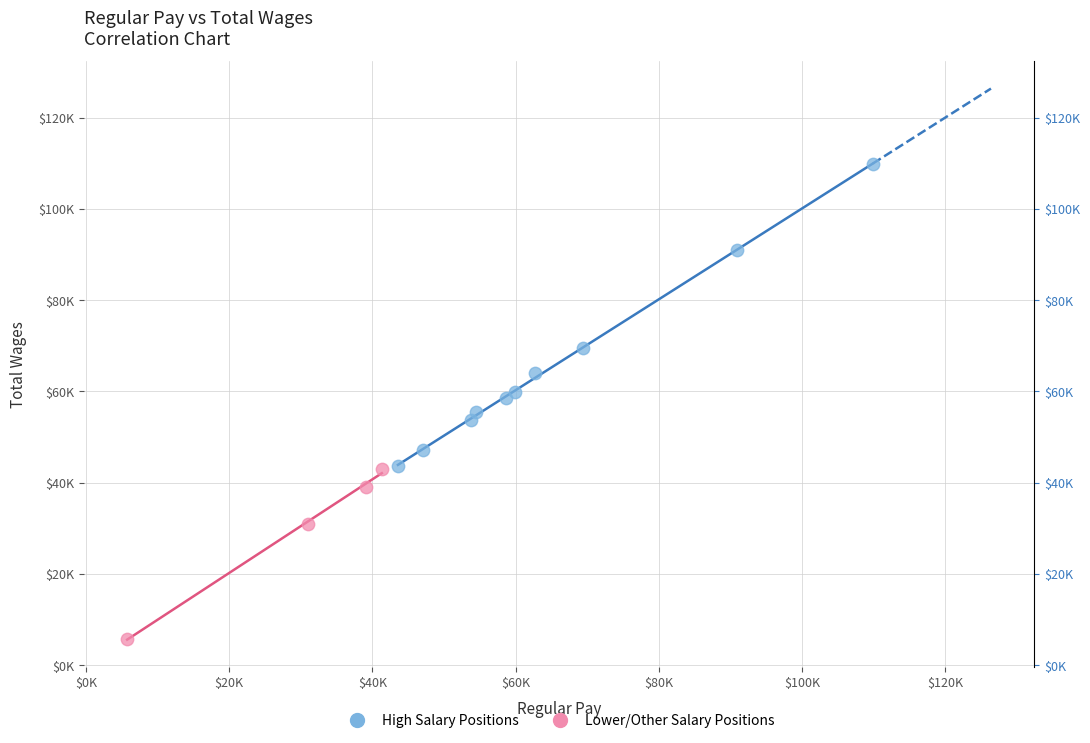

Which series has the widest spread of Y values?

High Salary Positions